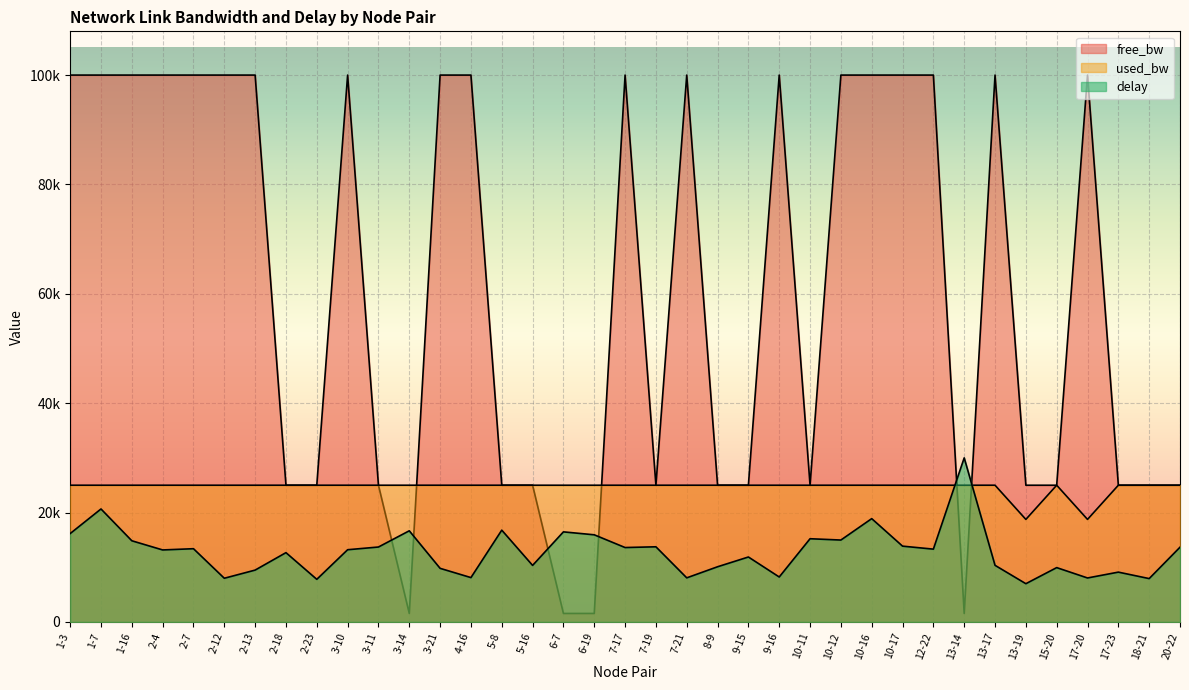

Reading left to right, extract all data points from this chart.

free_bw: 99999.8	99999.8	99999.8	99999.8	99999.8	99999.8	99999.8	24999.8	24999.8	99999.8	24999.8	1549.8	99999.8	99999.8	24999.8	24999.8	1549.8	1549.8	99999.8	24999.8	99999.8	24999.8	24999.8	99999.8	24999.8	99999.8	99999.8	99999.8	99999.8	1549.8	99999.8	24999.9	24999.8	99999.9	24999.8	24999.8	24999.8
used_bw: 25000.0	24998.7	24998.7	25000.0	24998.7	24998.7	24998.7	25000.0	24998.7	25000.0	24998.7	25000.0	25000.0	24998.7	25000.0	25000.0	24998.7	24998.7	24998.7	24998.7	25000.0	25000.0	24998.7	24998.7	24998.7	24998.7	25000.0	24998.7	24998.7	24998.7	25000.0	18749.0	24998.7	18749.0	24998.7	25000.0	24998.7
delay: 16157.4	20657.0	14841.7	13164.2	13390.6	7987.2	9479.1	12670.6	7790.6	13203.4	13698.7	16665.5	9799.1	8108.1	16784.7	10337.9	16469.8	15933.6	13604.2	13739.6	8061.3	10089.3	11874.0	8217.9	15214.4	14974.4	18890.2	13859.6	13311.5	30000.0	10352.3	6991.5	9932.8	8039.1	9107.2	7925.9	13663.8